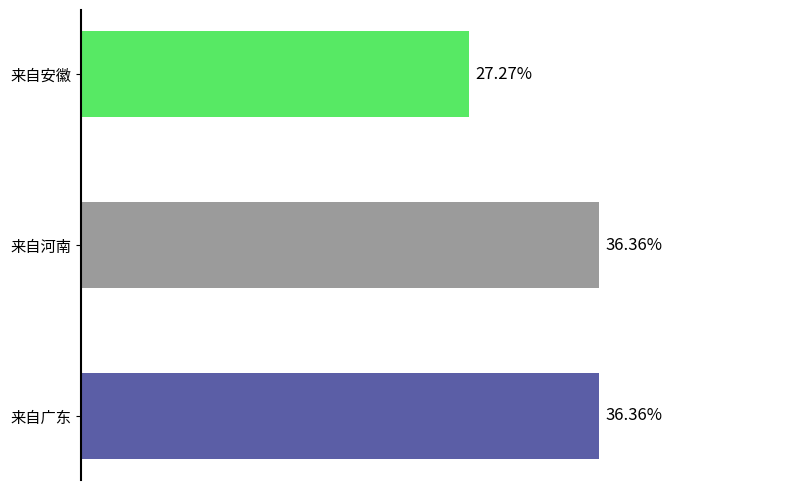

Reading left to right, what are all the values shown in this chart?

4	4	3